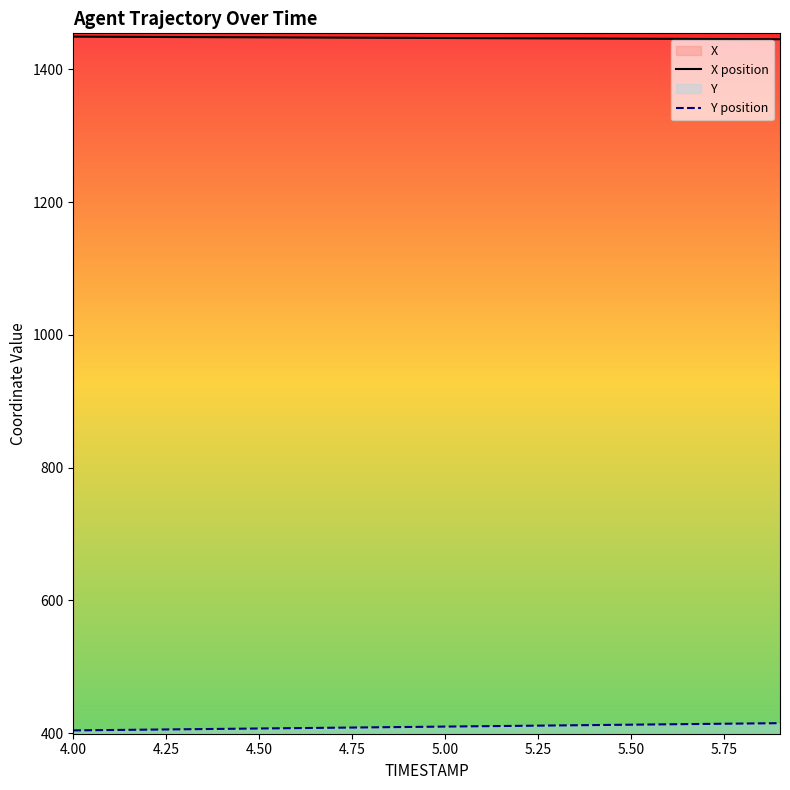

What is the average value of the Y position series?

409.7